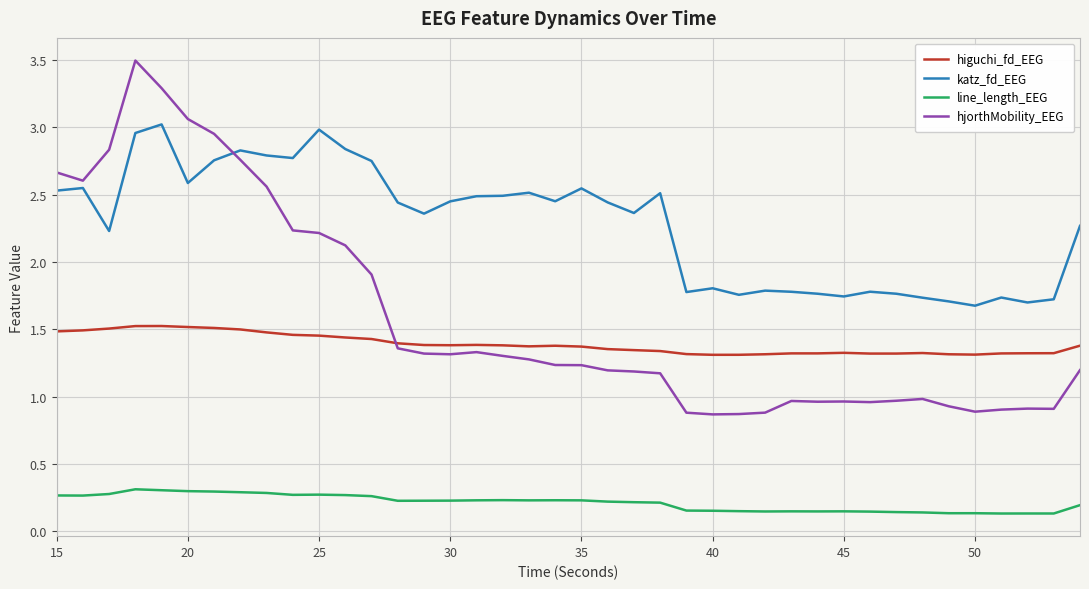

List the series in order of their peak value, lowest first.

line_length_EEG, higuchi_fd_EEG, katz_fd_EEG, hjorthMobility_EEG